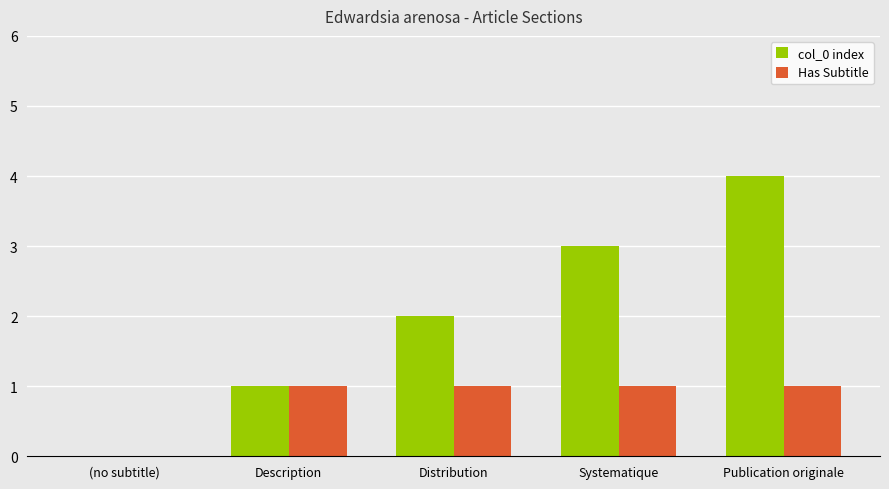

Between (no subtitle) and Publication originale, which series saw the biggest shift?

col_0 index